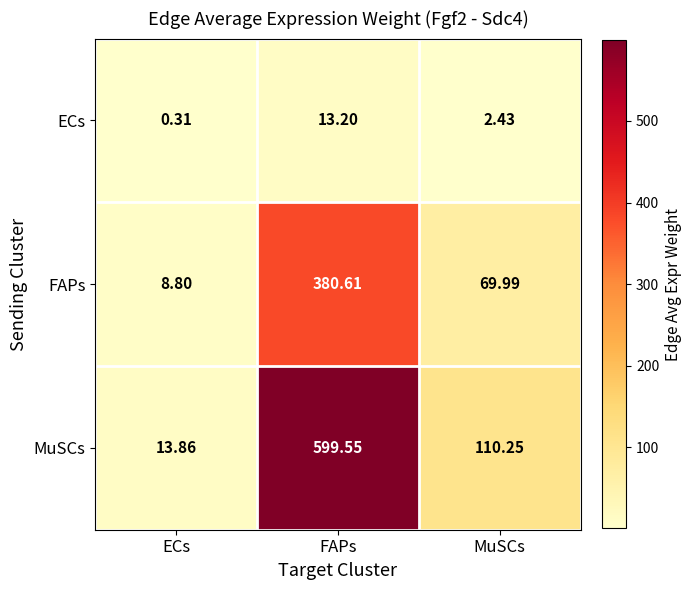

Which series has the largest range (max minus min)?

MuSCs